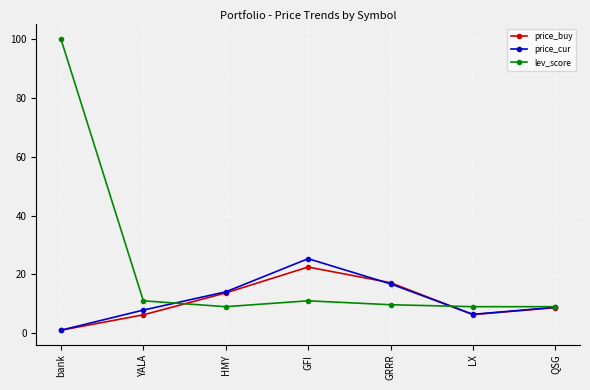

What is the label of the 2nd point from the left?

YALA